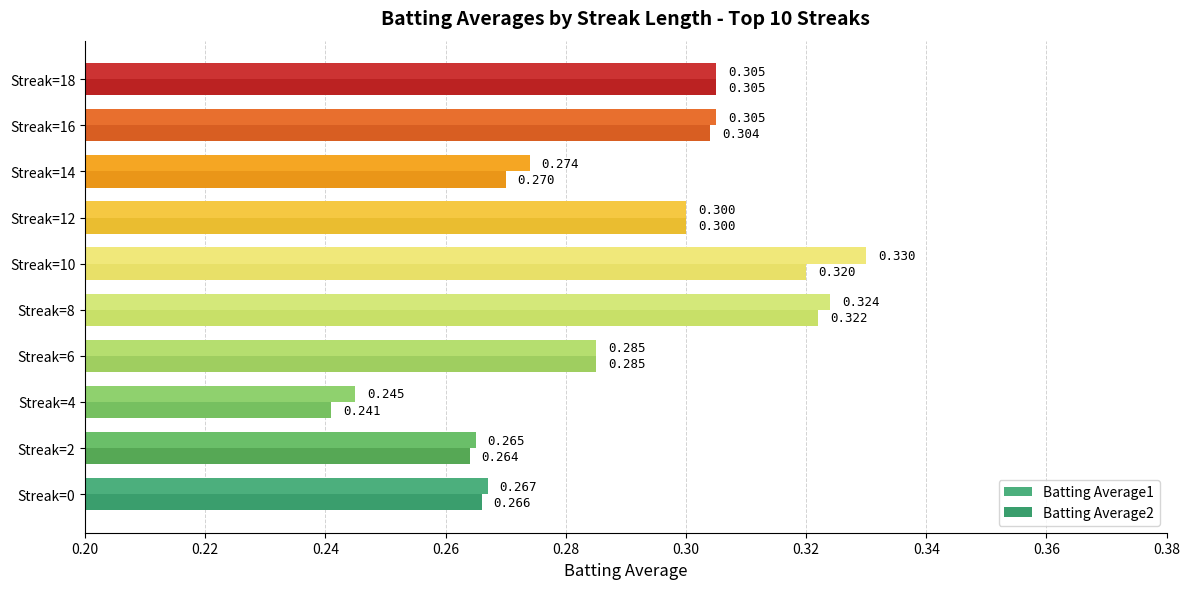

What is the highest value of the Batting Average2 series?

0.3